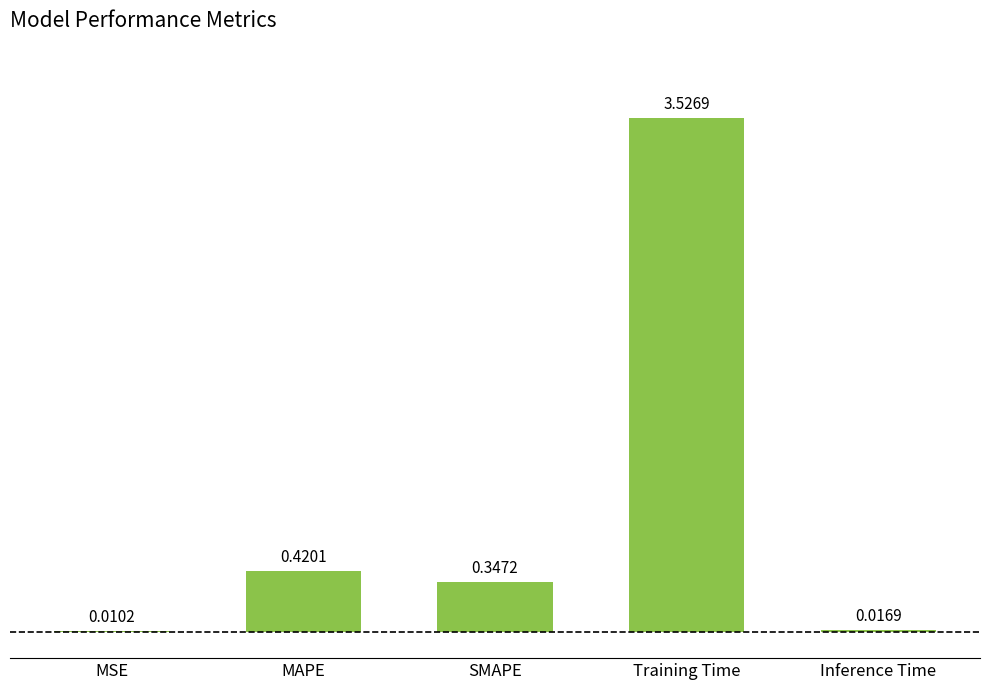

Where is the data nearest to the value 1?

MAPE